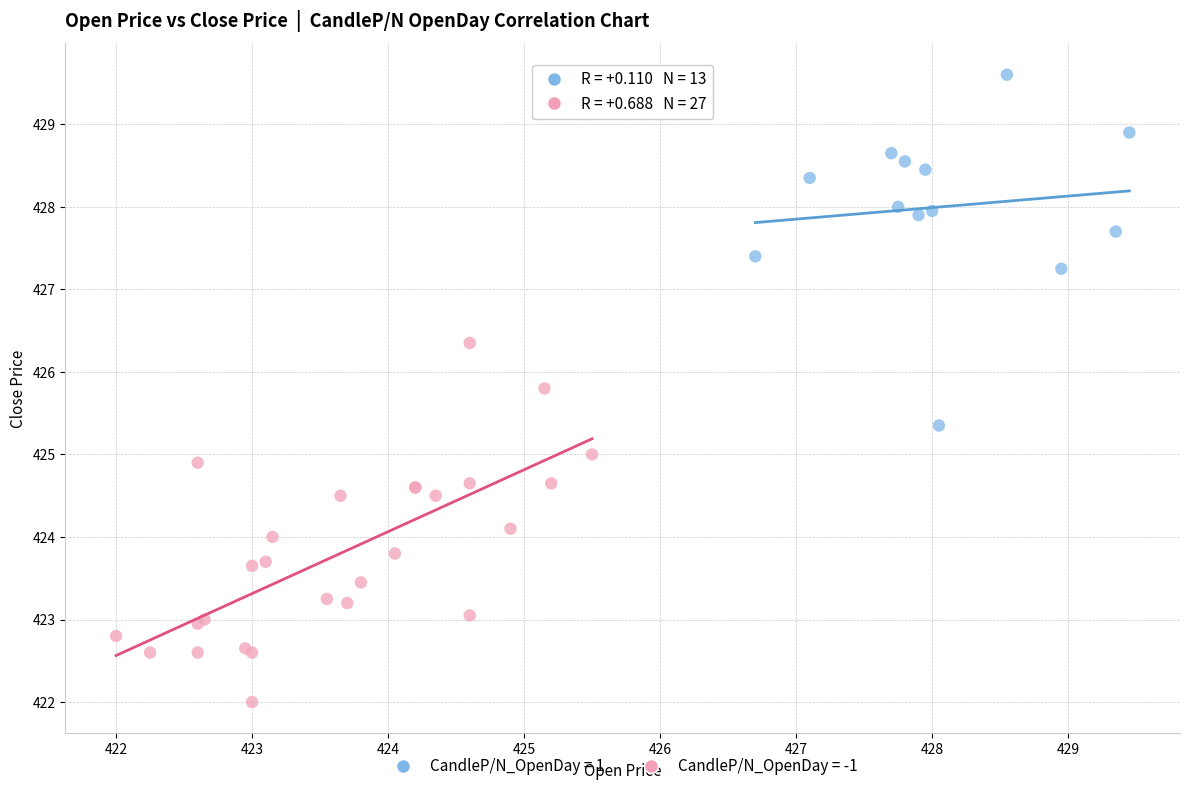

Which series contains the highest Y value?

CandleP/N_OpenDay = 1